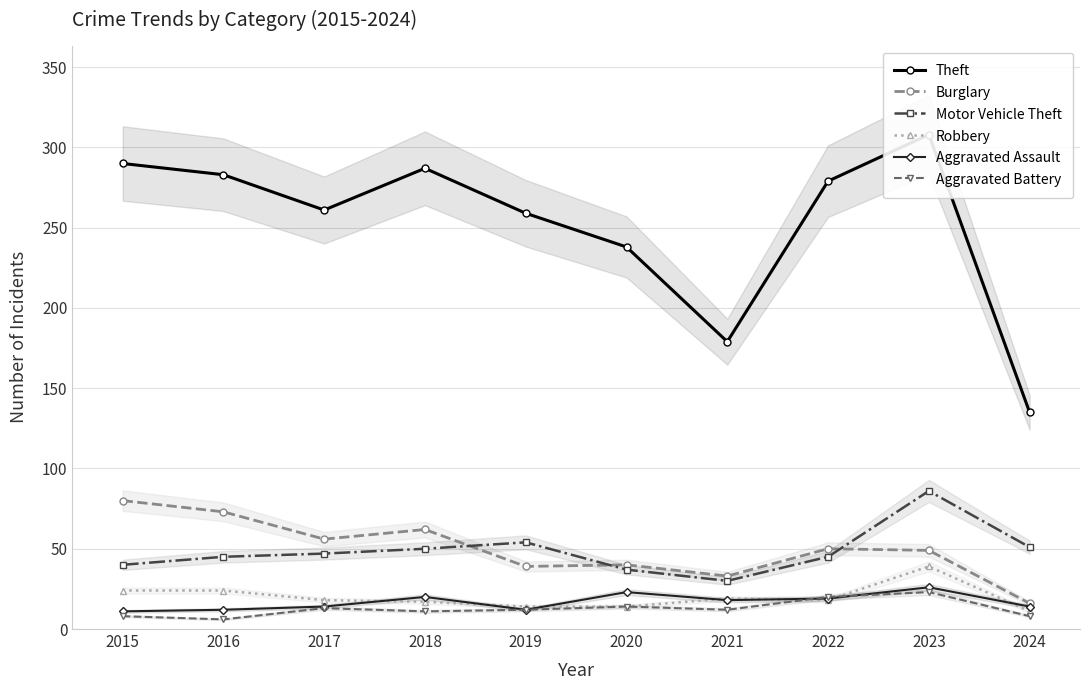

Reading left to right, extract all data points from this chart.

Theft: 2015=290	2016=283	2017=261	2018=287	2019=259	2020=238	2021=179	2022=279	2023=308	2024=135
Burglary: 2015=80	2016=73	2017=56	2018=62	2019=39	2020=40	2021=33	2022=50	2023=49	2024=16
Motor Vehicle Theft: 2015=40	2016=45	2017=47	2018=50	2019=54	2020=37	2021=30	2022=45	2023=86	2024=51
Robbery: 2015=24	2016=24	2017=18	2018=17	2019=14	2020=14	2021=19	2022=18	2023=39	2024=11
Aggravated Assault: 2015=11	2016=12	2017=14	2018=20	2019=12	2020=23	2021=18	2022=19	2023=26	2024=14
Aggravated Battery: 2015=8	2016=6	2017=13	2018=11	2019=12	2020=14	2021=12	2022=20	2023=23	2024=8